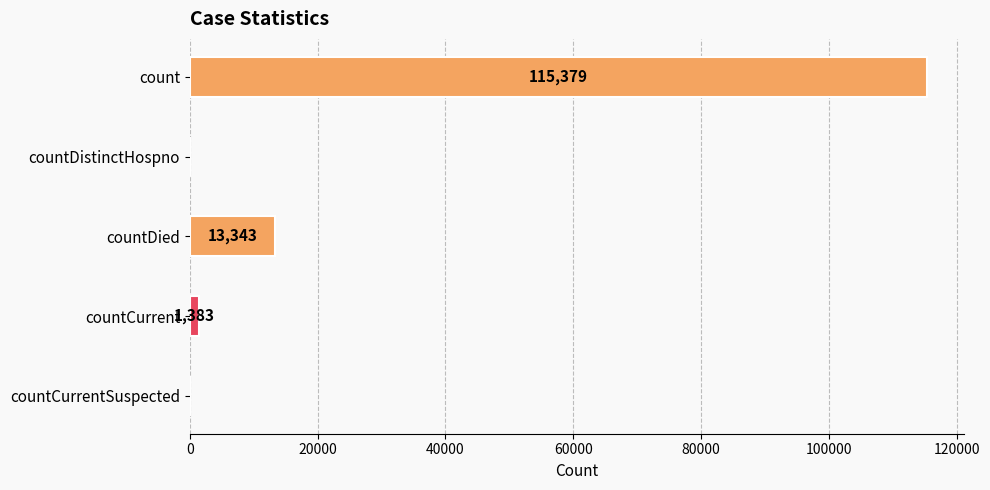

Does the chart contain stacked bars?

No